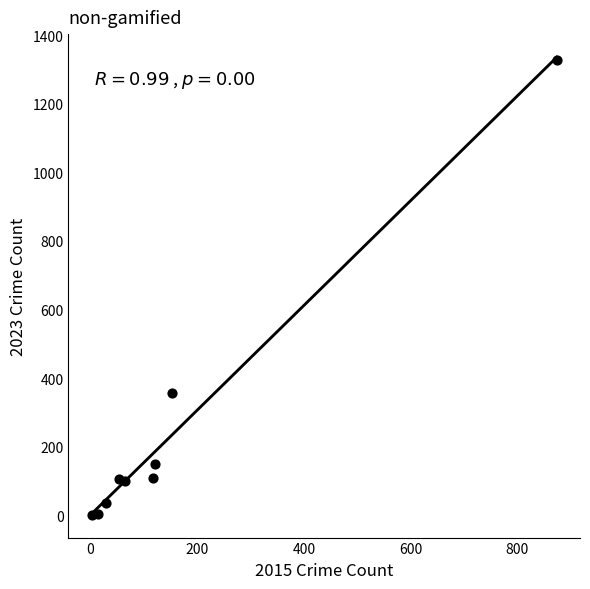

What is the range of Y values (max minus min)?

1326